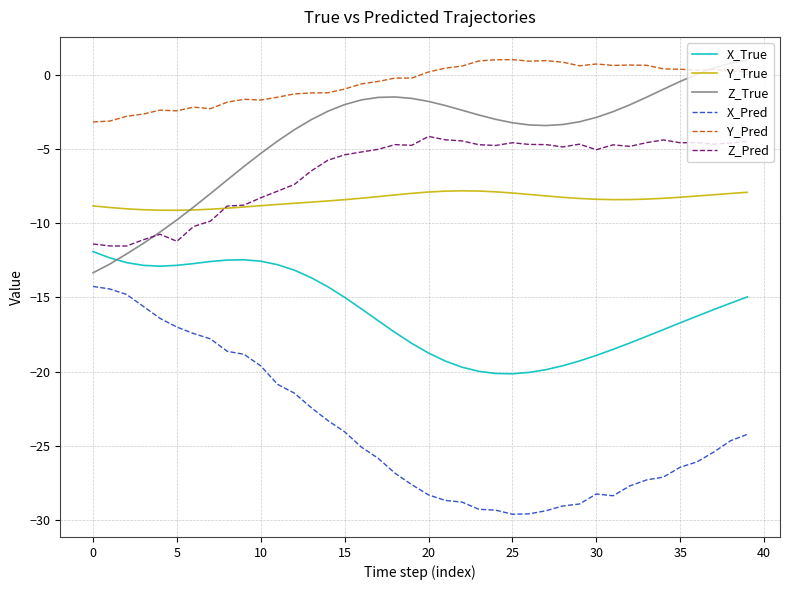

True or false: Z_Pred and X_True intersect in this chart.

False